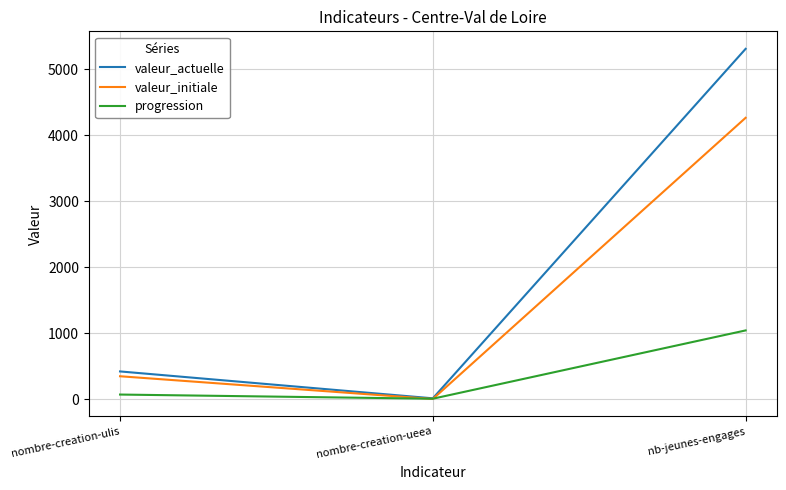

Where is valeur_actuelle nearest to the value 2661?

nombre-creation-ulis